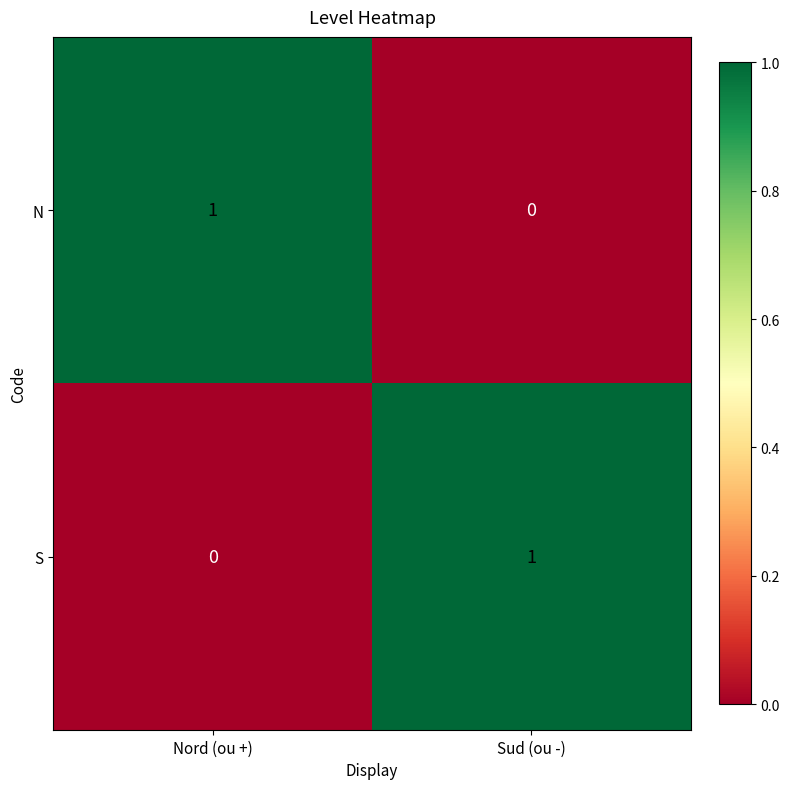

The value of N at Nord (ou +) is 0. True or false?

False